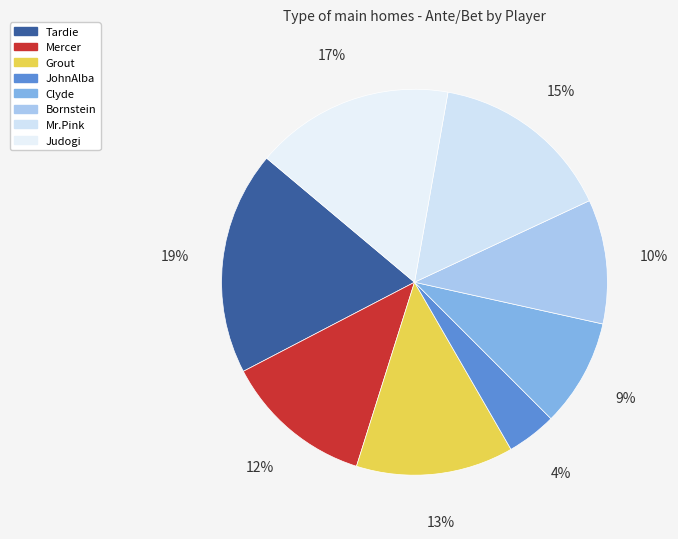

What percentage is the Grout slice, to the nearest percent?

13%